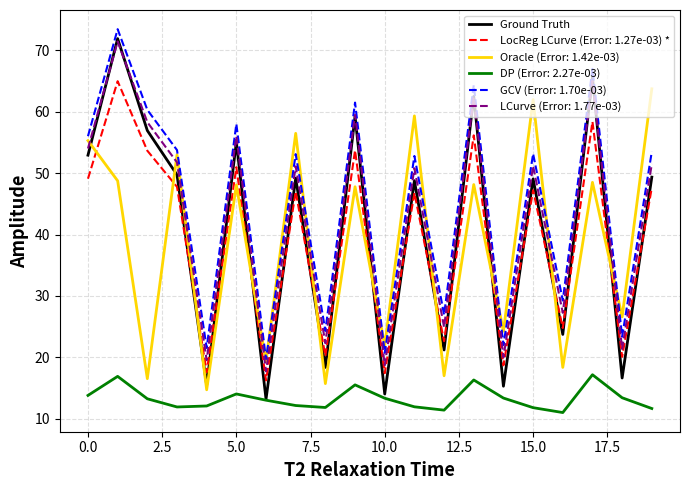

True or false: LCurve (Error: 1.77e-03) and DP (Error: 2.27e-03) intersect in this chart.

False